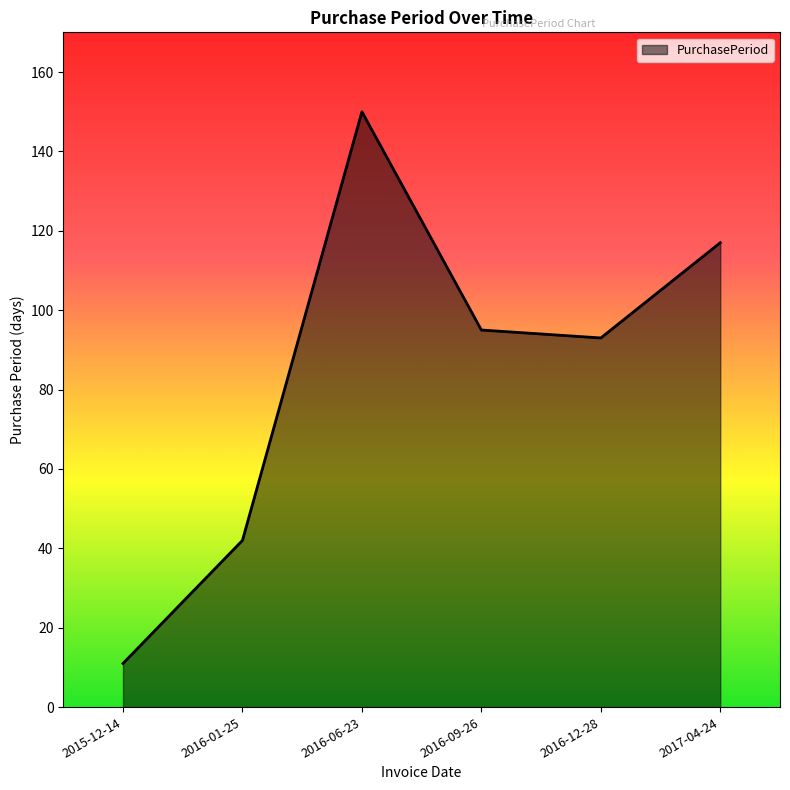

Where does the data first go above 95?

2016-06-23